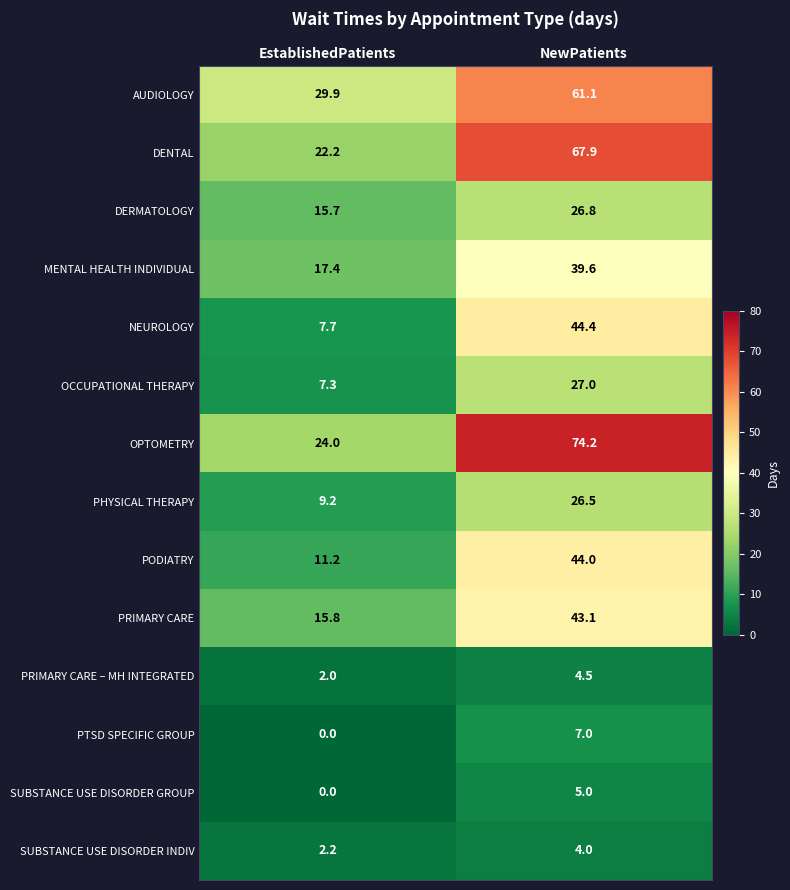

List the series in order of their peak value, lowest first.

SUBSTANCE USE DISORDER INDIV, PRIMARY CARE – MH INTEGRATED, SUBSTANCE USE DISORDER GROUP, PTSD SPECIFIC GROUP, PHYSICAL THERAPY, DERMATOLOGY, OCCUPATIONAL THERAPY, MENTAL HEALTH INDIVIDUAL, PRIMARY CARE, PODIATRY, NEUROLOGY, AUDIOLOGY, DENTAL, OPTOMETRY